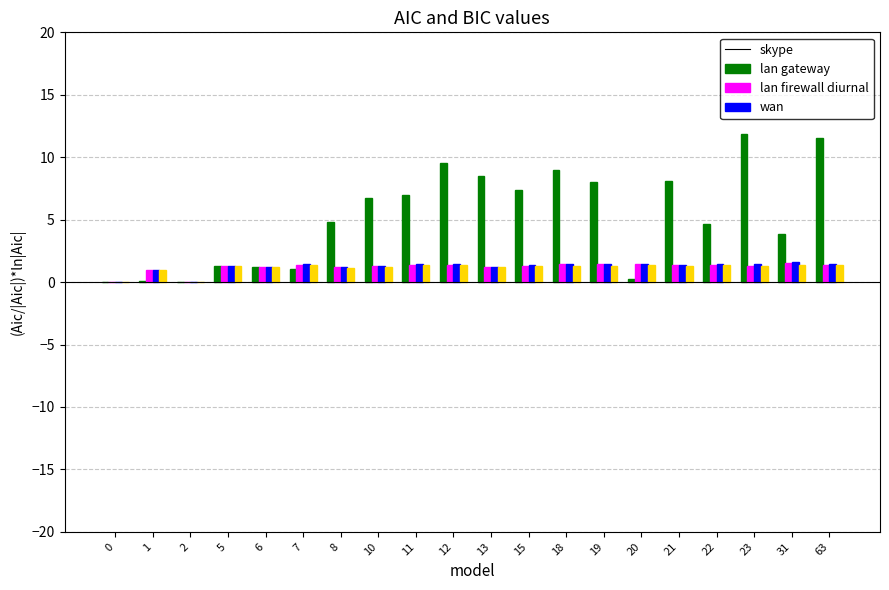

What is the total value across all series at 63?

15.7